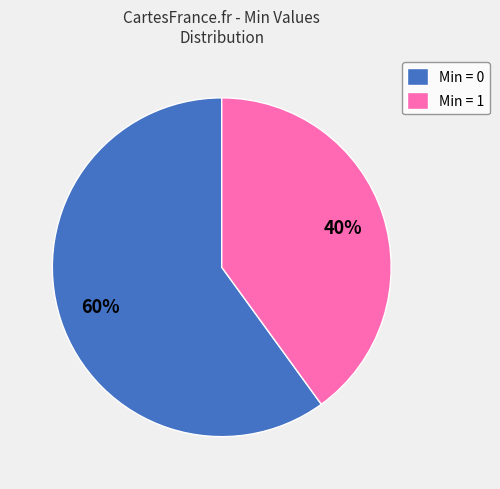

To the nearest percent, what portion does Min = 1 represent?

40%